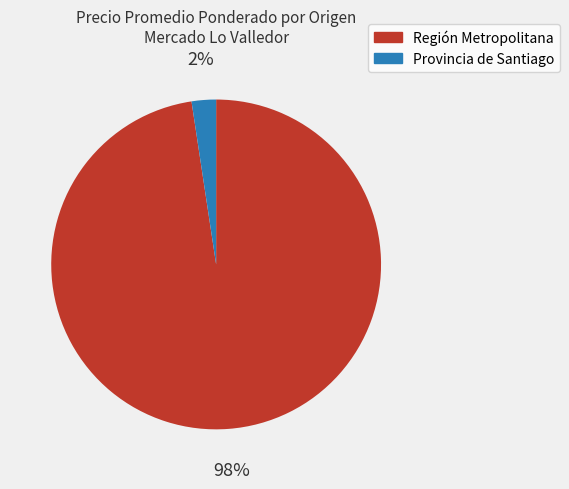

Rank the categories by value from highest to lowest.

Región Metropolitana, Provincia de Santiago